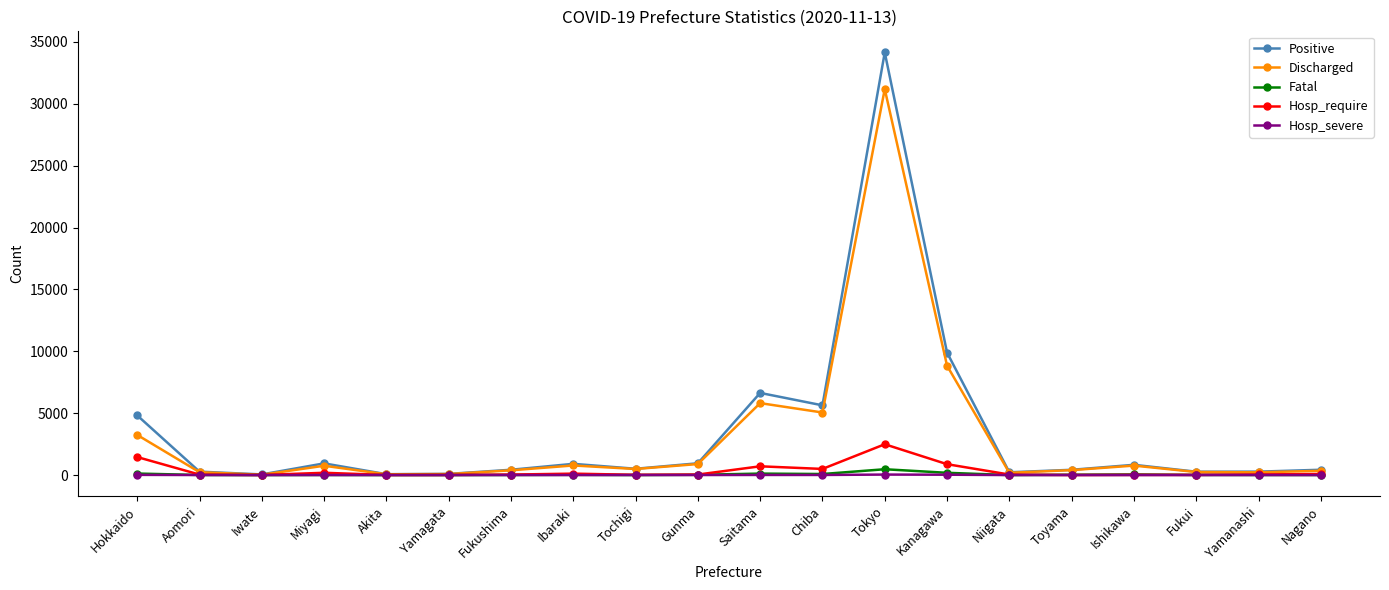

True or false: Positive has a value of 8773 at Tokyo.

False